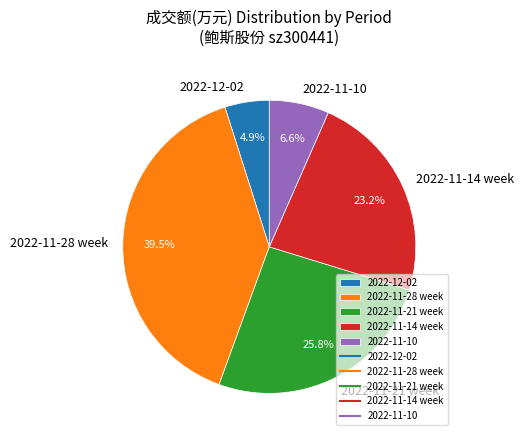

Is there any slice that represents more than half of the pie?

No